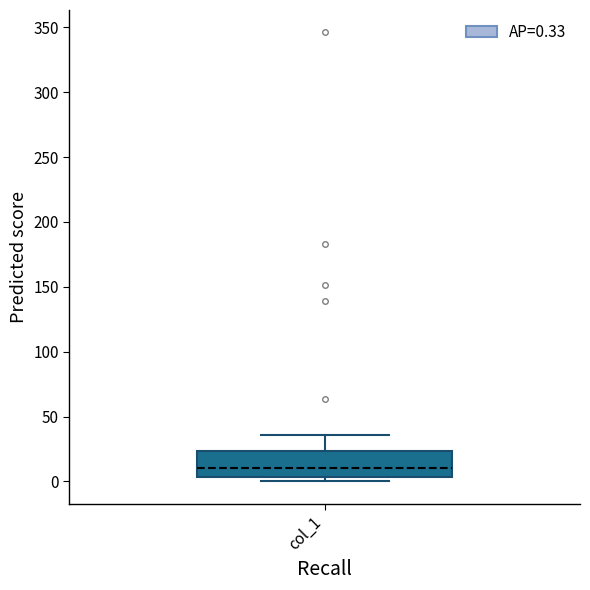

Where does the upper whisker of the box for col_1 end on the y-axis? The values are not printed on the chart, so give them approximately, as read against the axis.

35